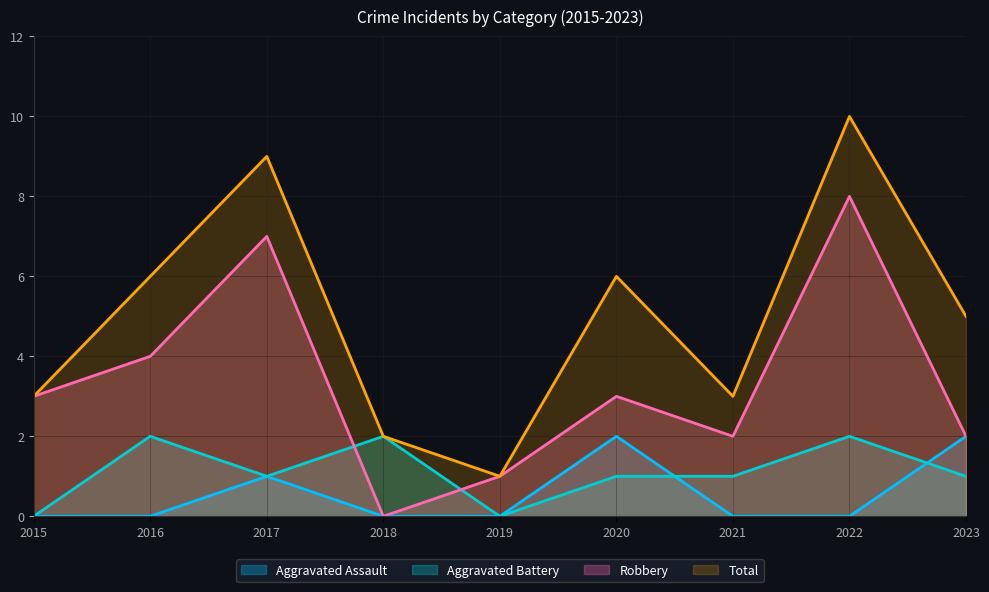

Reading left to right, list all the values displayed in this chart.

Aggravated Assault: 0	0	1	0	0	2	0	0	2
Aggravated Battery: 0	2	1	2	0	1	1	2	1
Robbery: 3	4	7	0	1	3	2	8	2
Total: 3	6	9	2	1	6	3	10	5